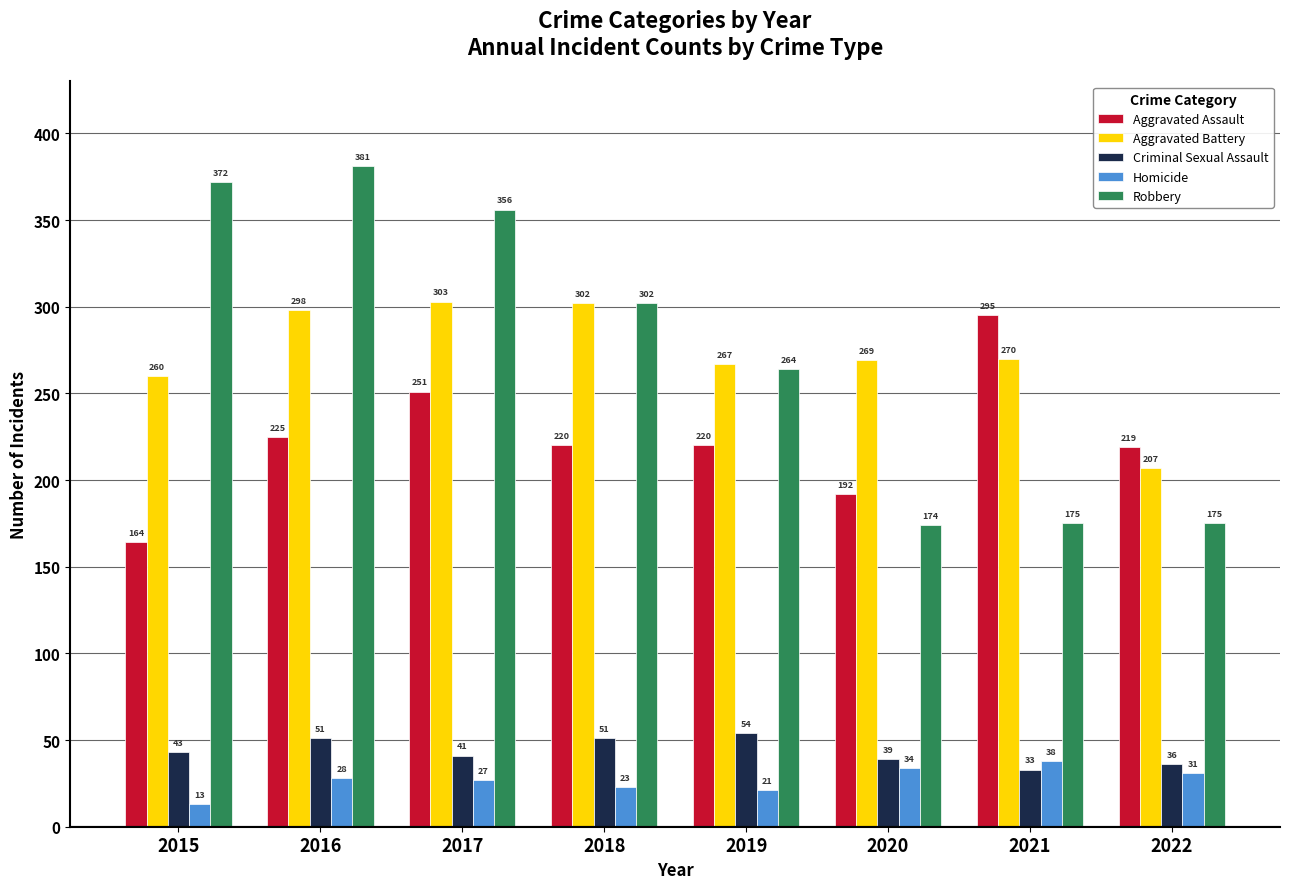

Which series has the widest spread of values?

Robbery